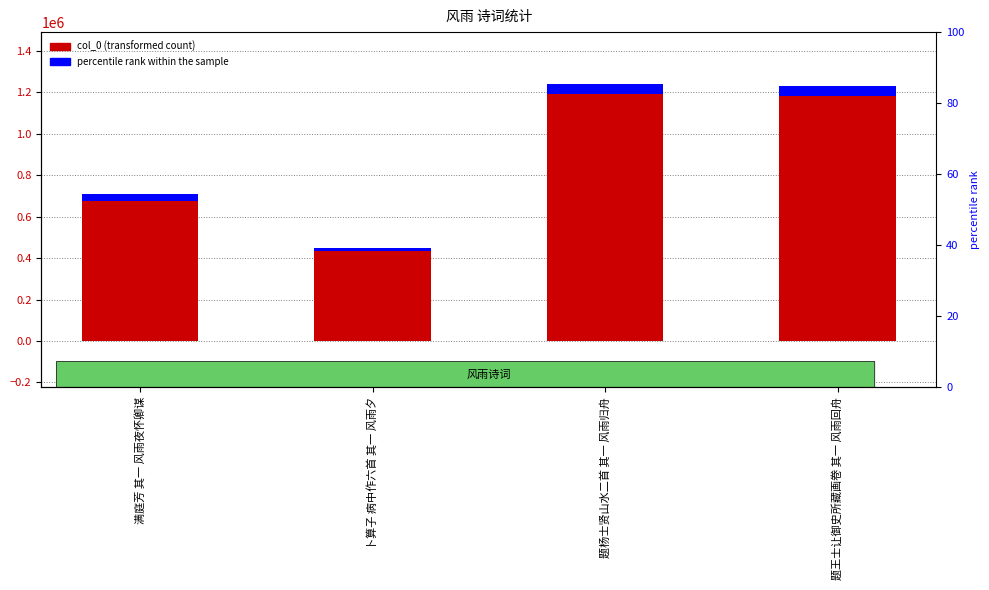

Which series has the largest range (max minus min)?

col_0